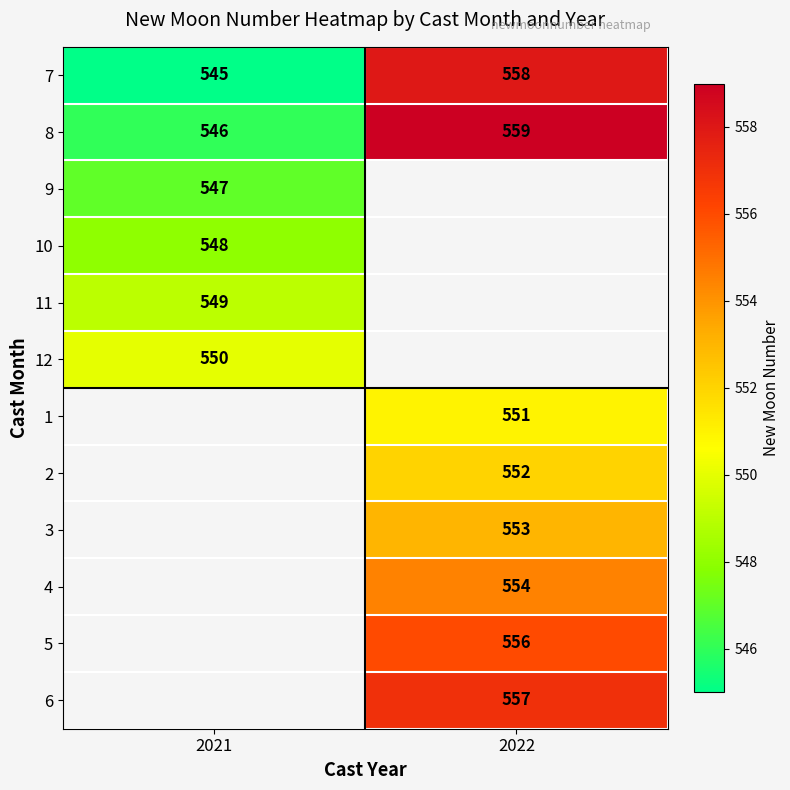

How many 8 values are between 546 and 559?

2